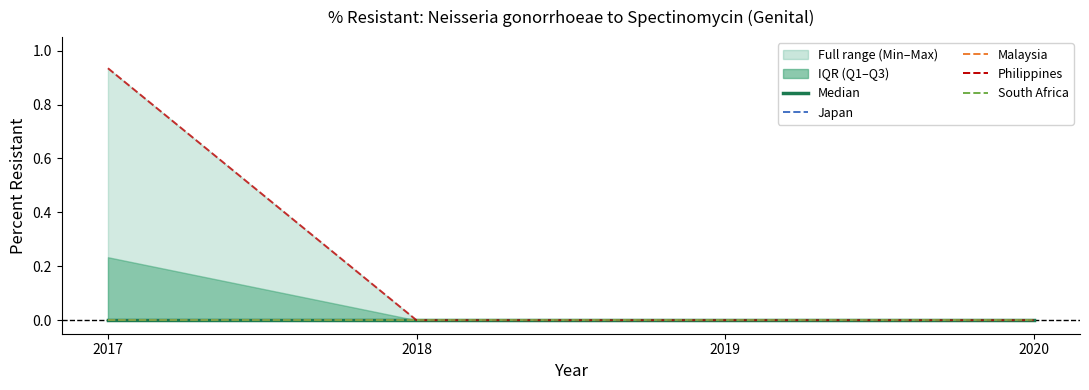

At how many categories does at least one series exceed 0?

1